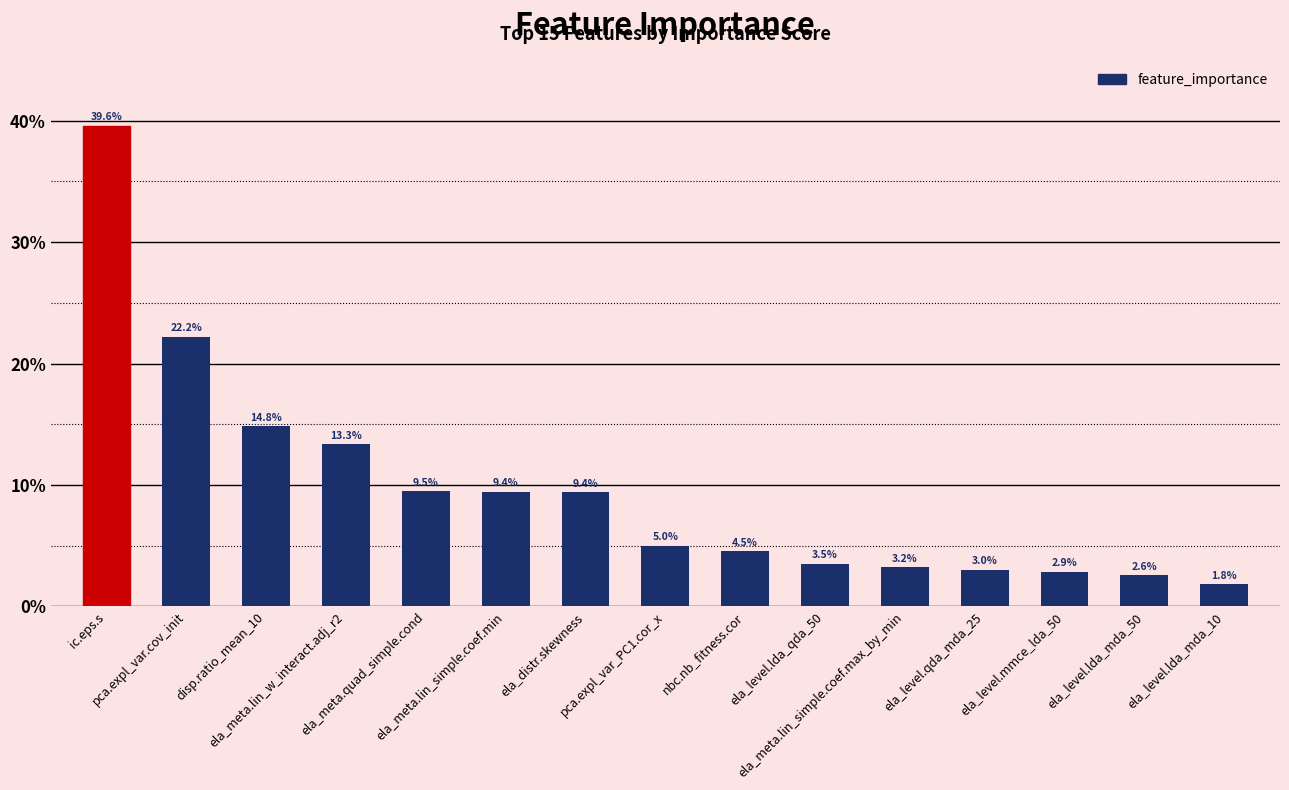

What is the greatest value displayed?

0.4